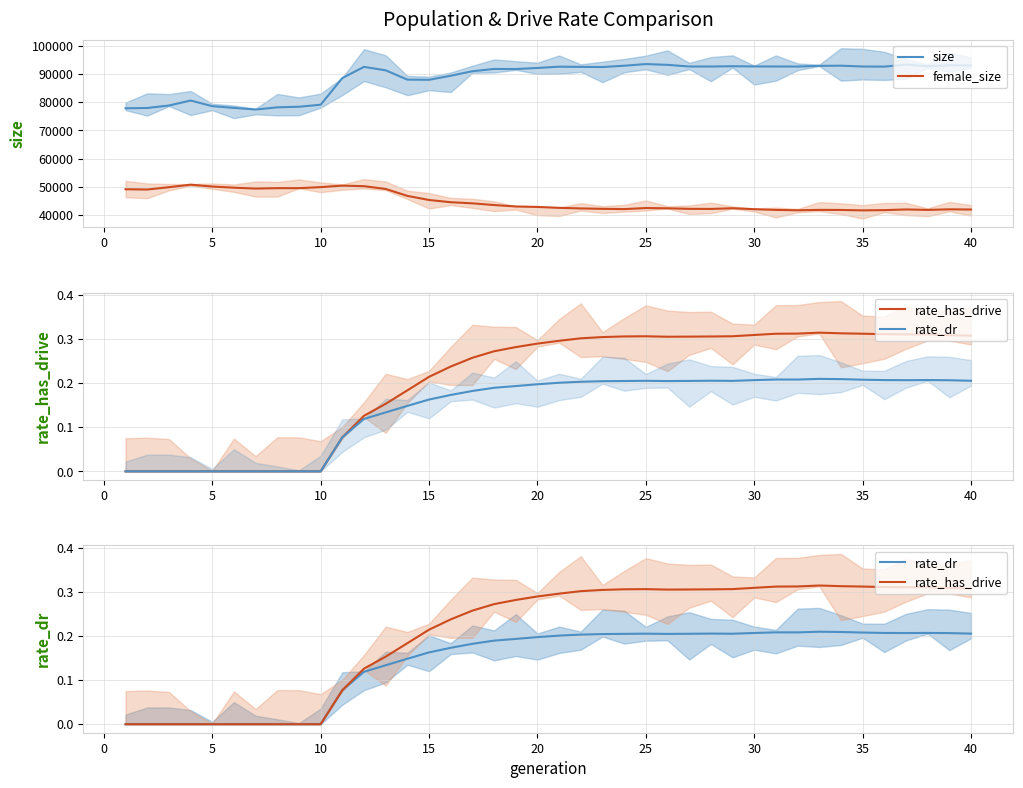

True or false: female_size and size intersect in this chart.

False